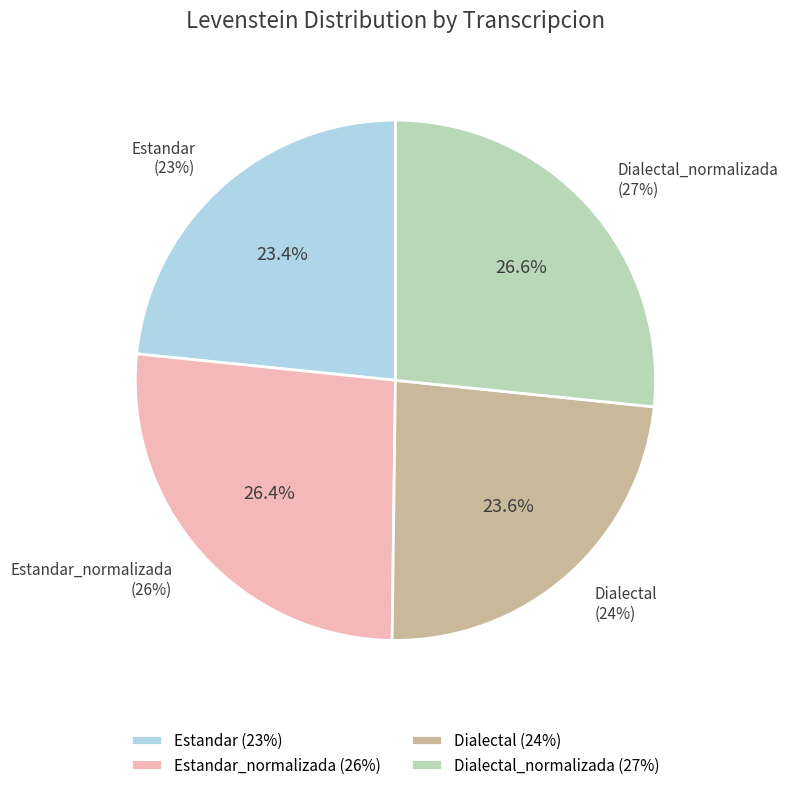

To the nearest percent, what is the difference between the largest and smallest slice percentages?

3%